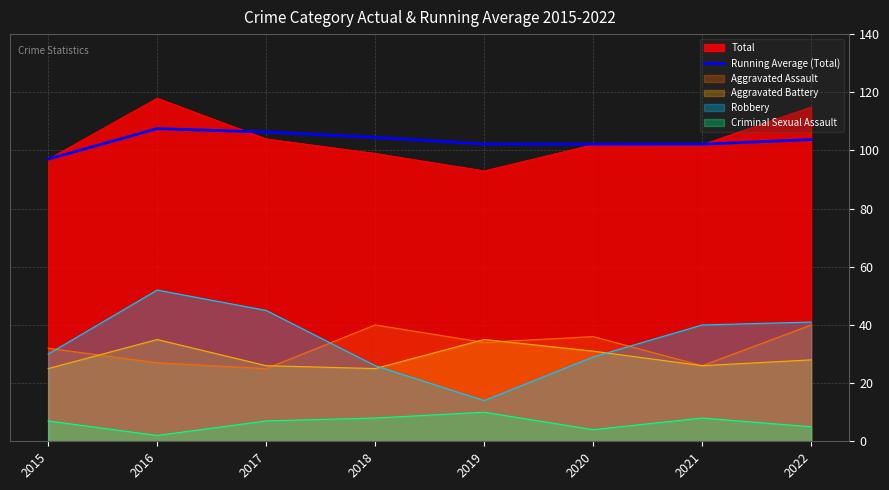

Where is the first local maximum?

2016